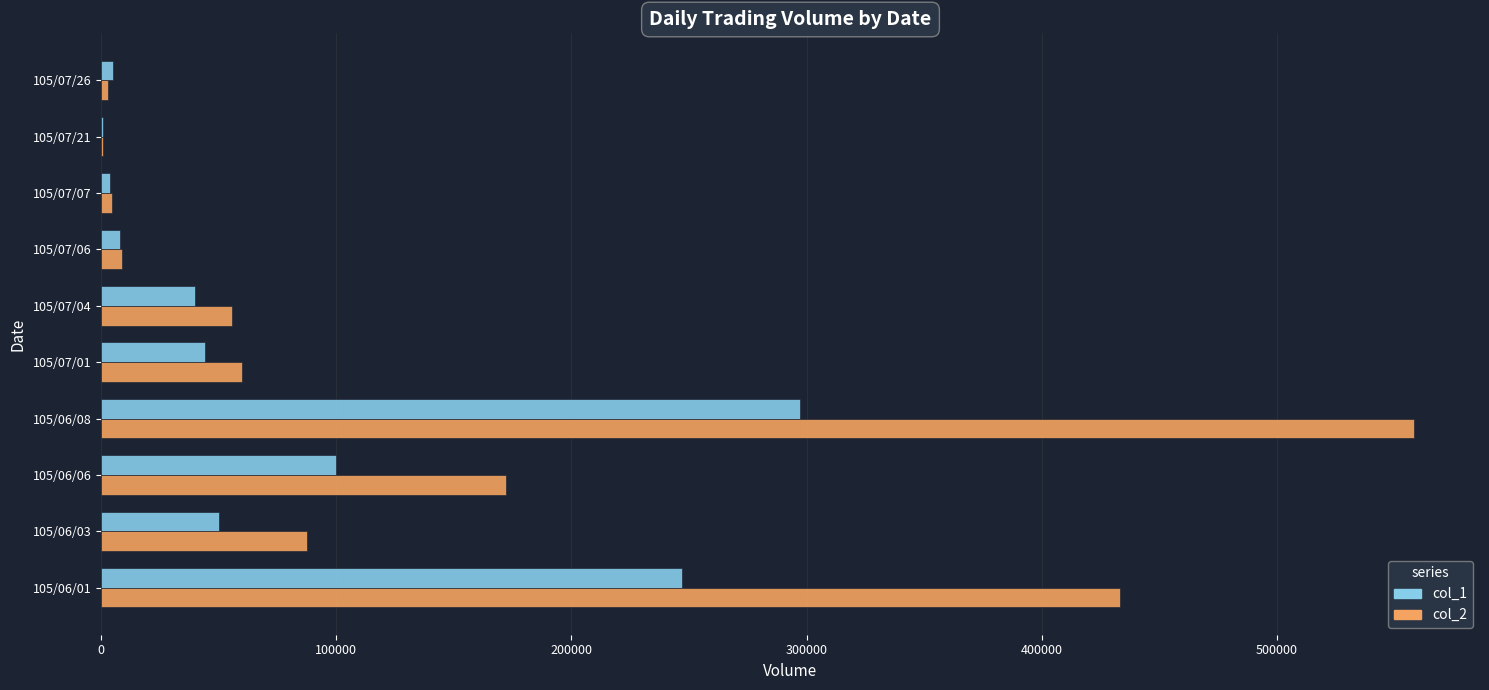

Is the value of col_2 at 105/07/01 greater than the value of col_1 at 105/07/04?

Yes